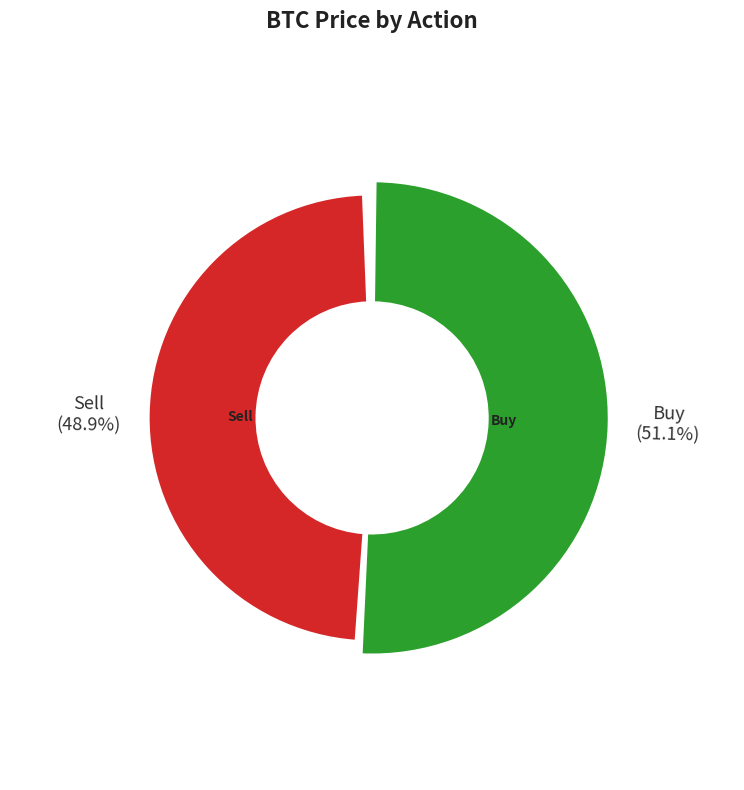

Does any single category account for the majority?

Yes